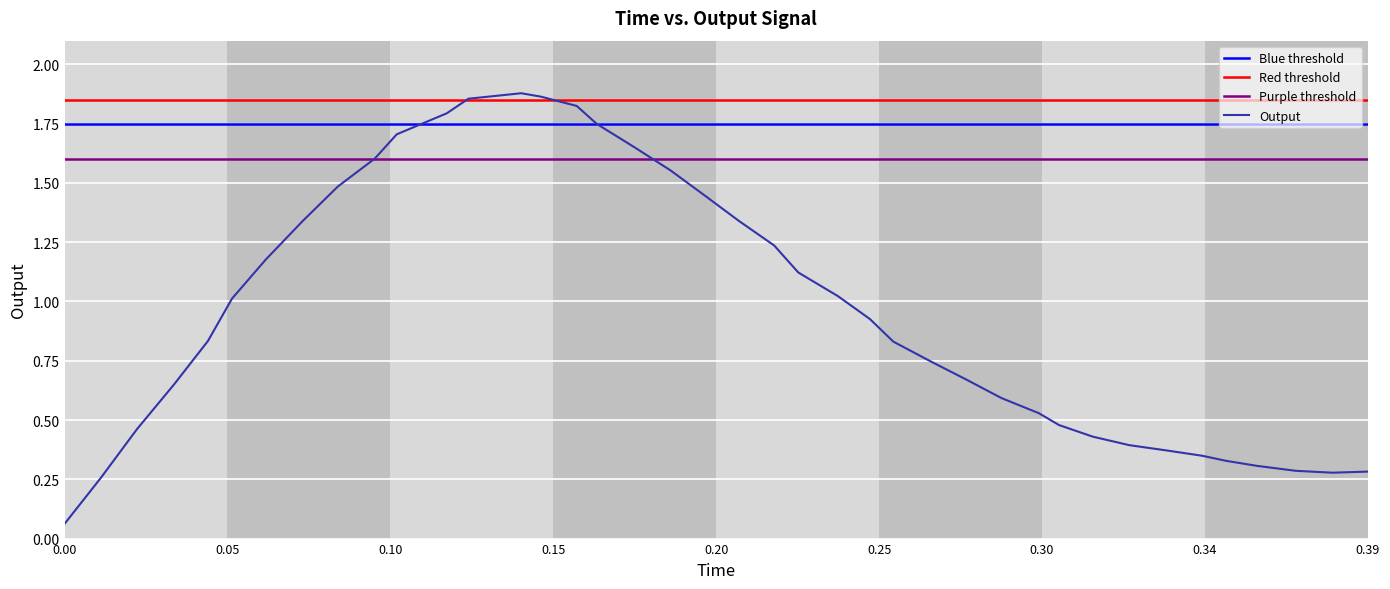

How many distinct data groups are displayed?

1